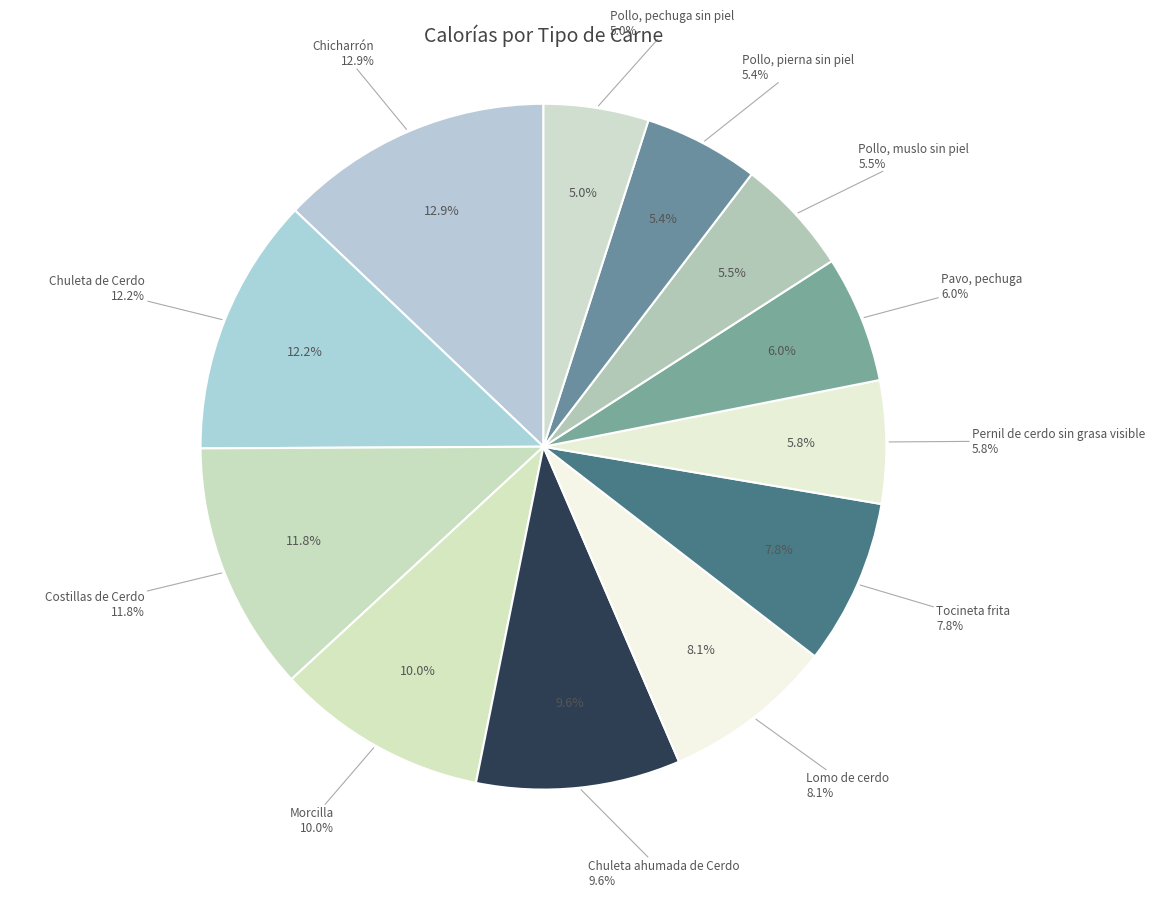

What is the change in value from Morcilla to Lomo de cerdo?

-48